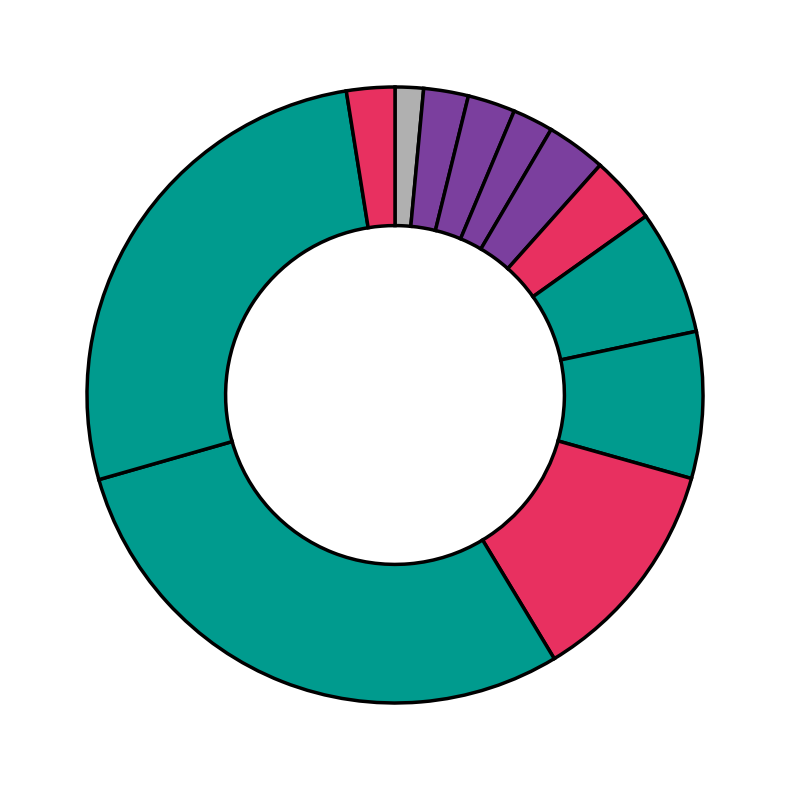

What is the smallest slice in the pie chart?

parking